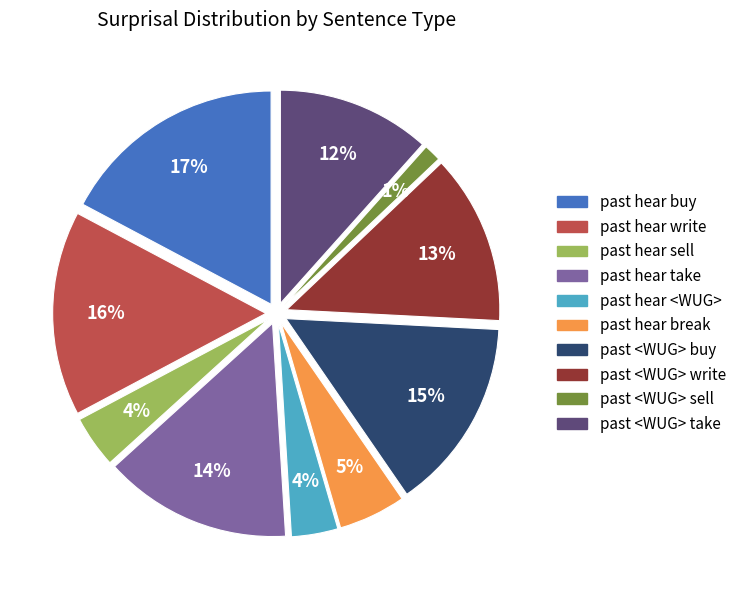

Which category has the biggest portion of the pie?

past hear buy